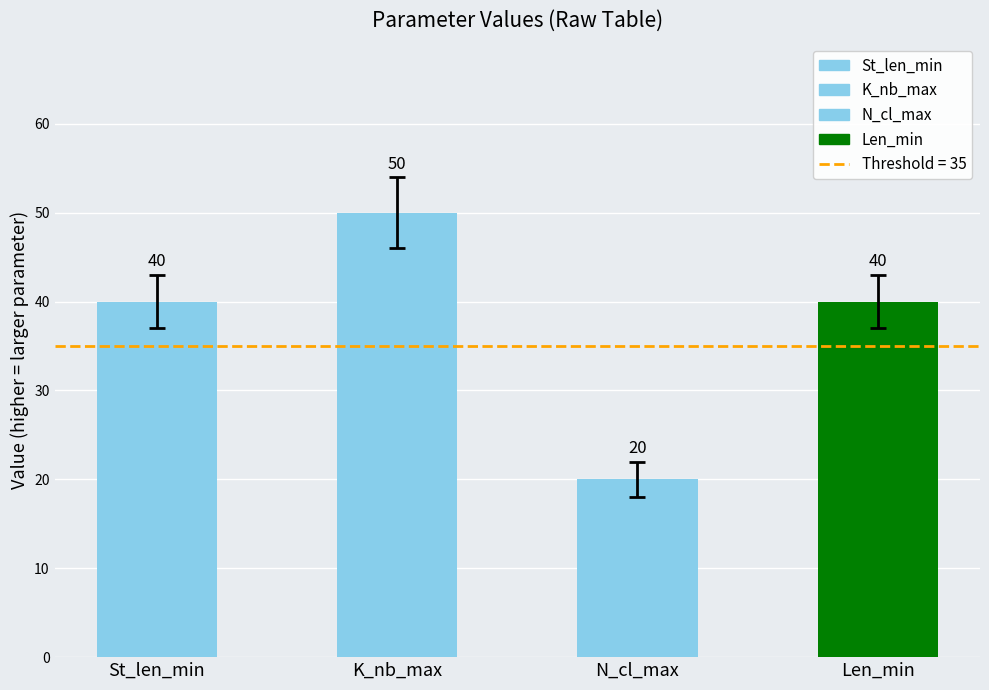

What are all the series names shown in the legend?

St_len_min, K_nb_max, N_cl_max, Len_min